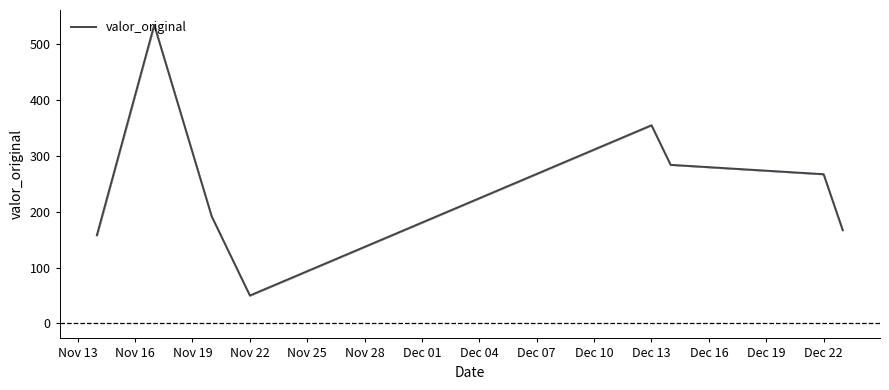

What is the difference between the second highest and second lowest values?

196.6